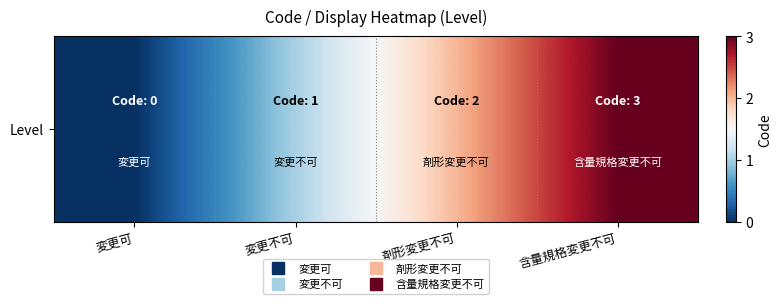

Where does the data first go above 2?

含量規格変更不可